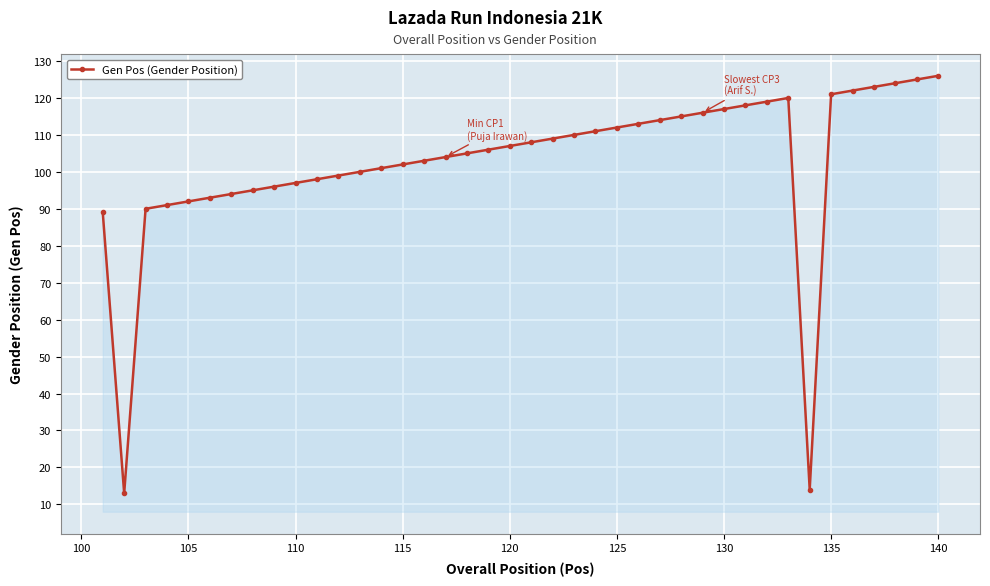

What is the smallest value displayed?

13